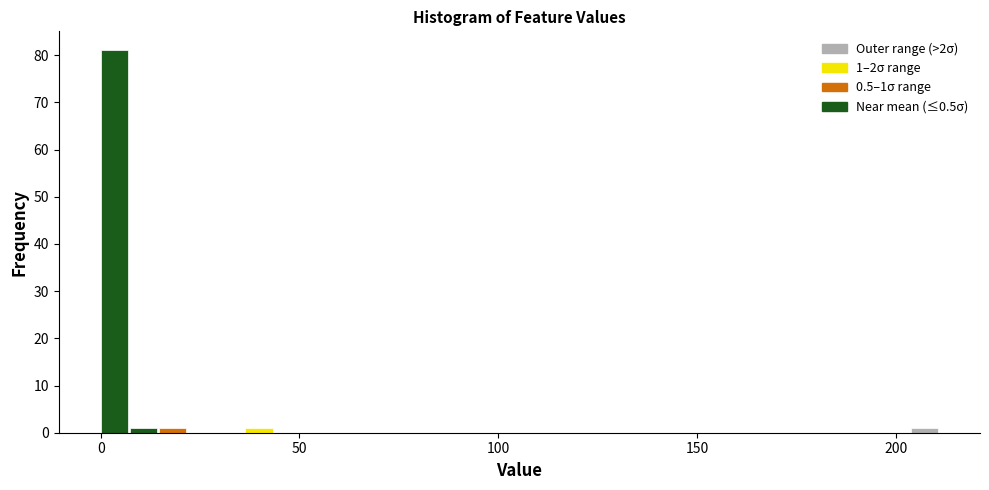

Read against the x-axis, roughly where is the centre of the tallest bar?

5